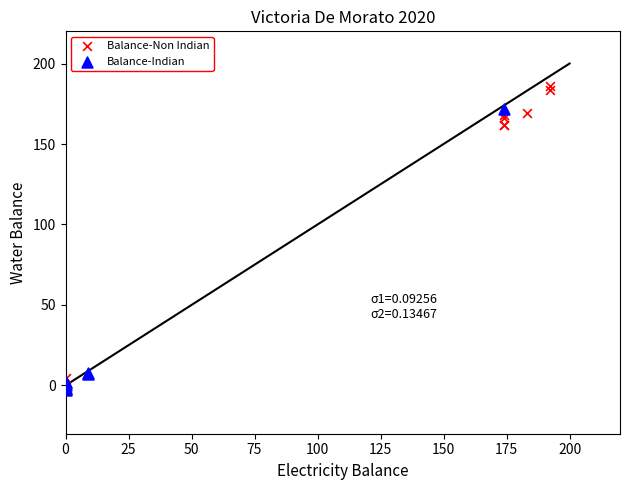

Which series has the largest Y range (max minus min)?

Balance-Non Indian